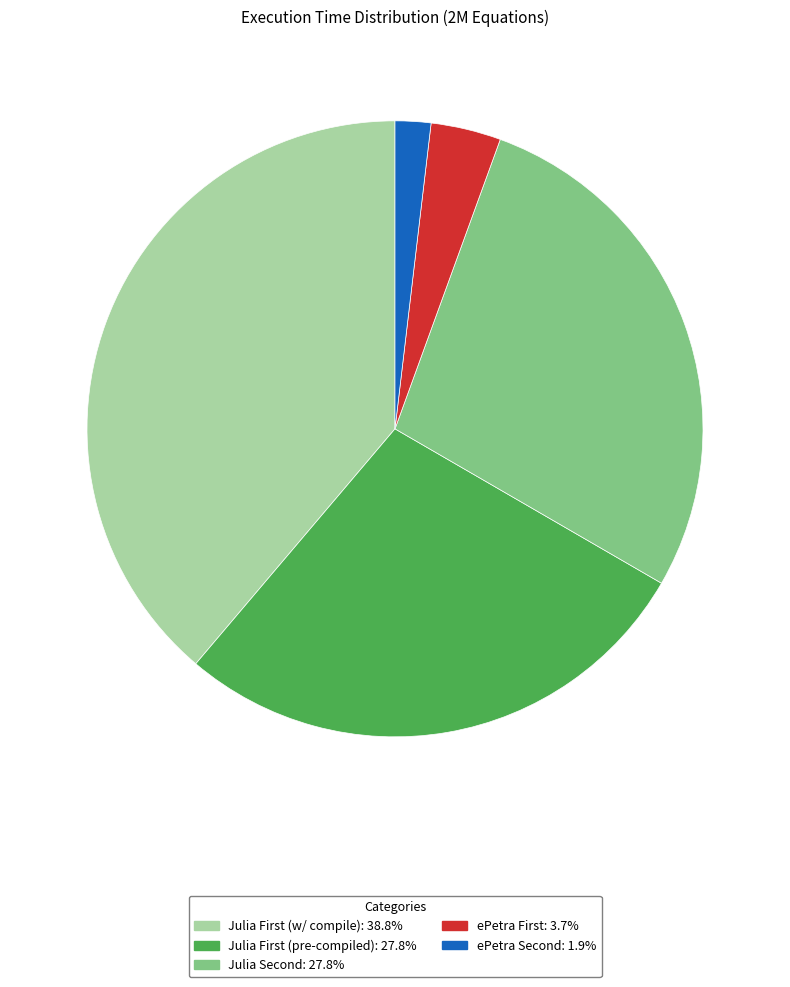

Is there any slice that represents more than half of the pie?

No